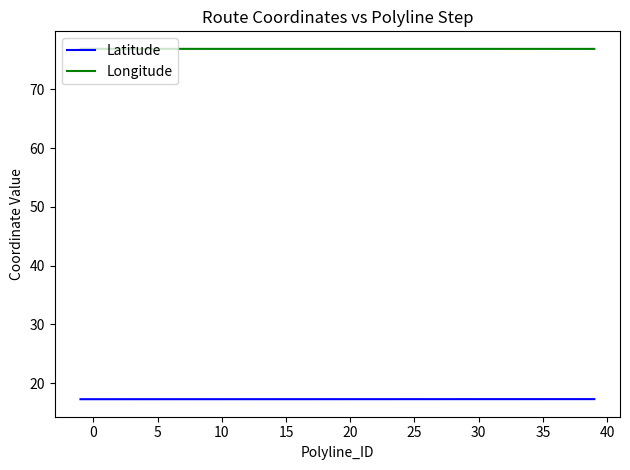

Reading right to left, transcribe all the data shown in this chart.

Latitude: 17.3	17.3	17.3	17.3	17.3	17.3	17.3	17.3	17.3	17.3	17.3	17.3	17.3	17.3	17.3	17.3	17.3	17.3	17.3	17.3	17.3	17.3	17.3	17.3	17.3	17.3	17.3	17.3	17.3	17.3	17.3	17.3	17.3	17.3	17.3	17.3	17.3	17.3	17.3	17.3
Longitude: 76.9	76.9	76.9	76.9	76.9	76.9	76.9	76.9	76.9	76.9	76.9	76.9	76.9	76.9	76.9	76.9	76.9	76.9	76.9	76.9	76.9	76.9	76.9	76.9	76.9	76.9	76.9	76.9	76.9	76.9	76.9	76.9	76.9	76.9	76.9	76.9	76.9	76.9	76.9	76.9